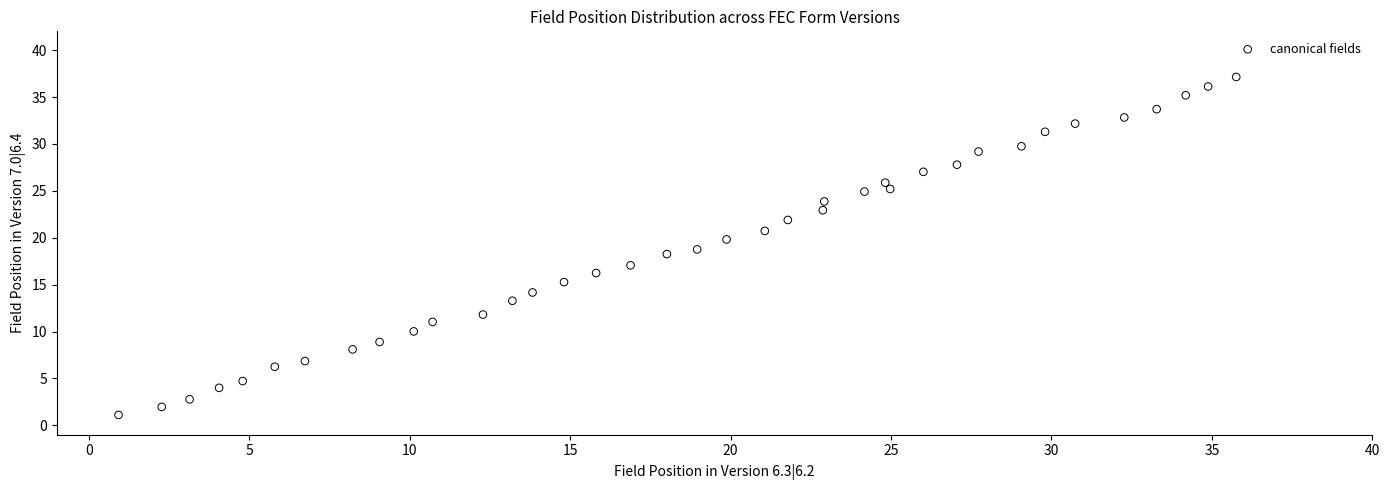

What is the range of X values (max minus min)?

34.8